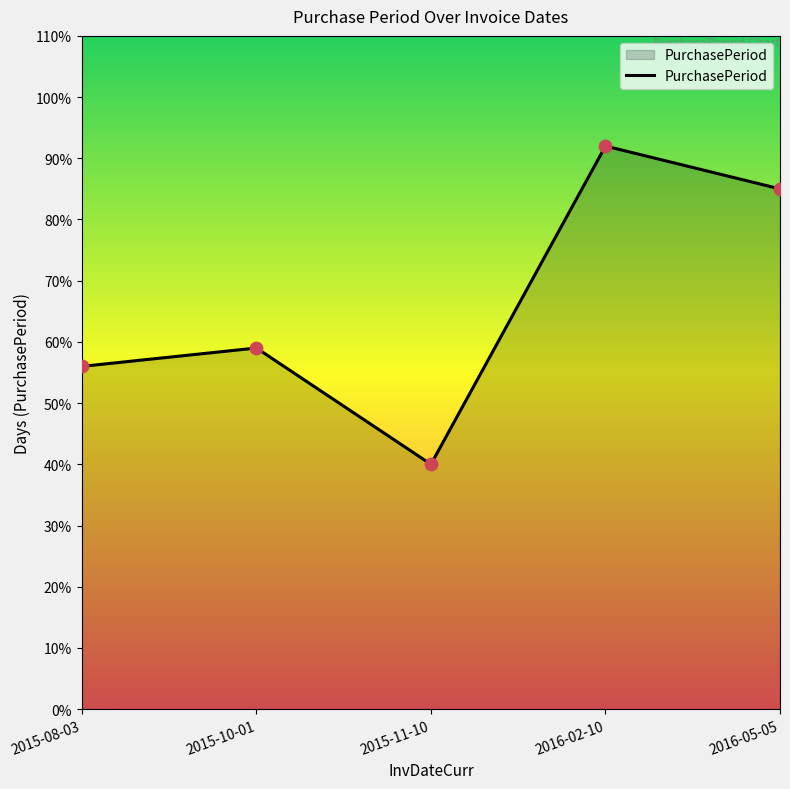

What is the ratio of the value at 2015-10-01 to the value at 2015-08-03?

1.1